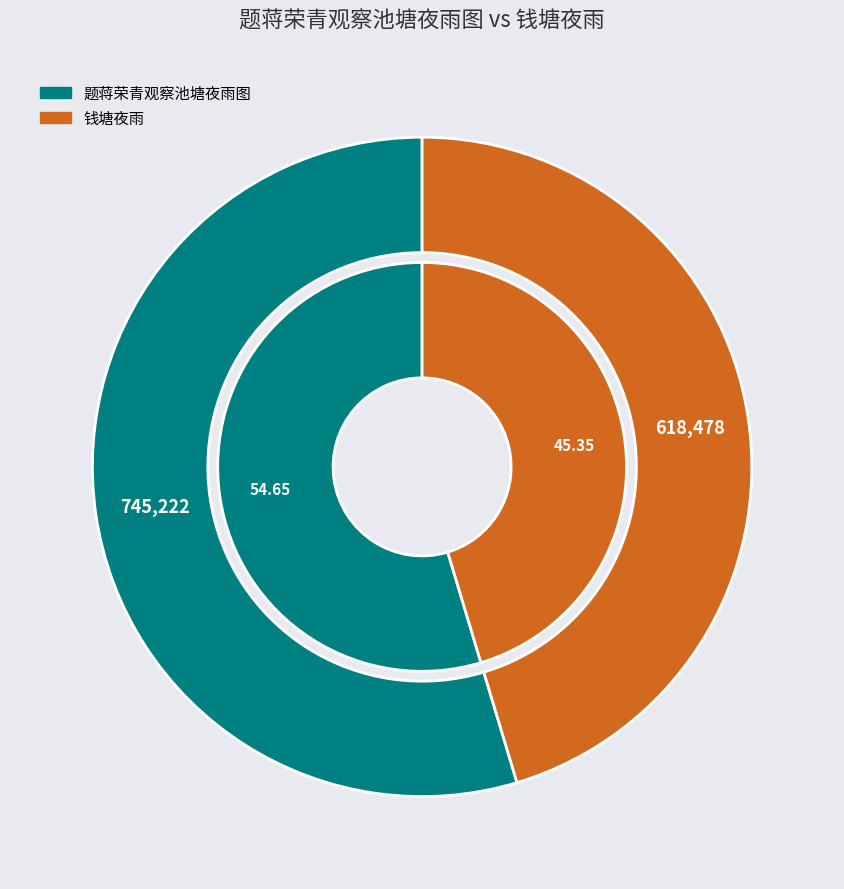

Is it true that 题蒋荣青观察池塘夜雨图 is 55% of the pie?

True